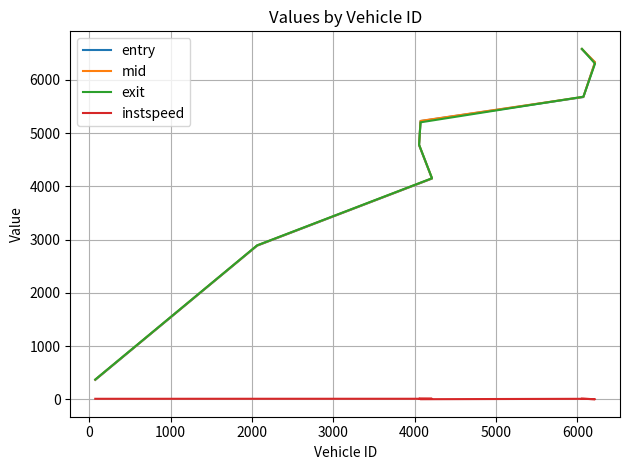

Reading left to right, extract all data points from this chart.

entry: 368.2	2888.2	4148.3	4778.2	5227.8	5678.7	6329.4	6578.2
mid: 371.5	2891.5	4151.6	4781.3	5231.2	5682.3	6333.0	6581.3
exit: 374.9	2894.8	4154.8	4784.2	5204.6	5685.9	6306.6	6584.4
instspeed: 12.8	13.3	13.2	14.4	5.0	12.5	5.0	14.1